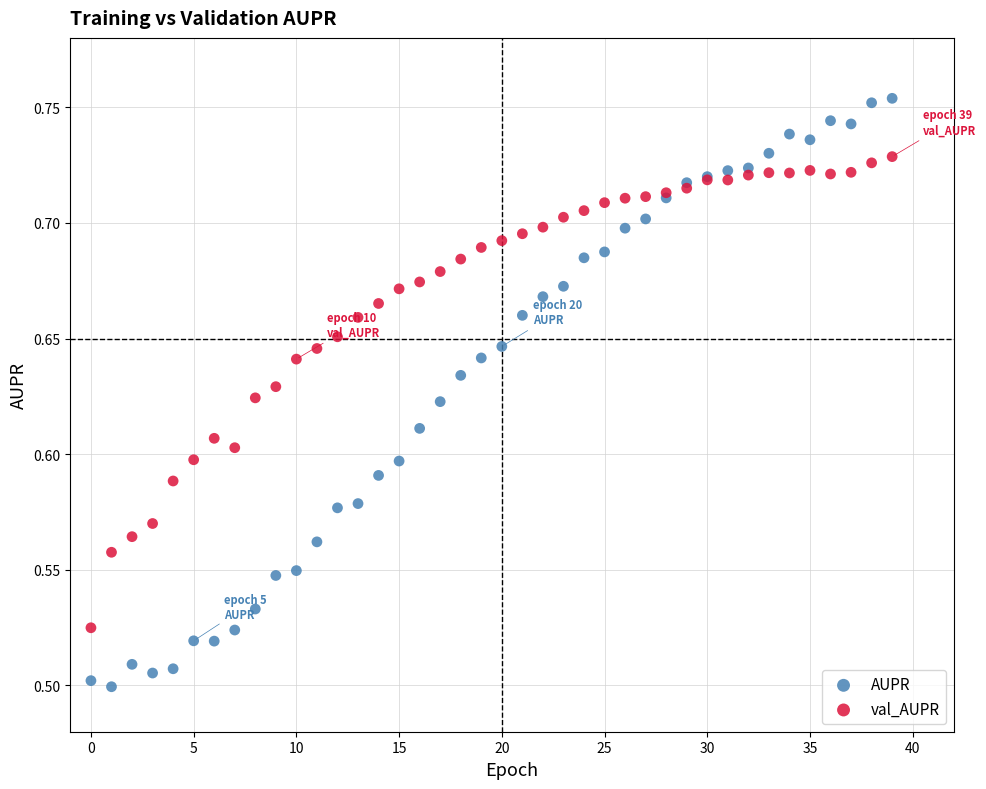

Which series has the largest Y range (max minus min)?

AUPR